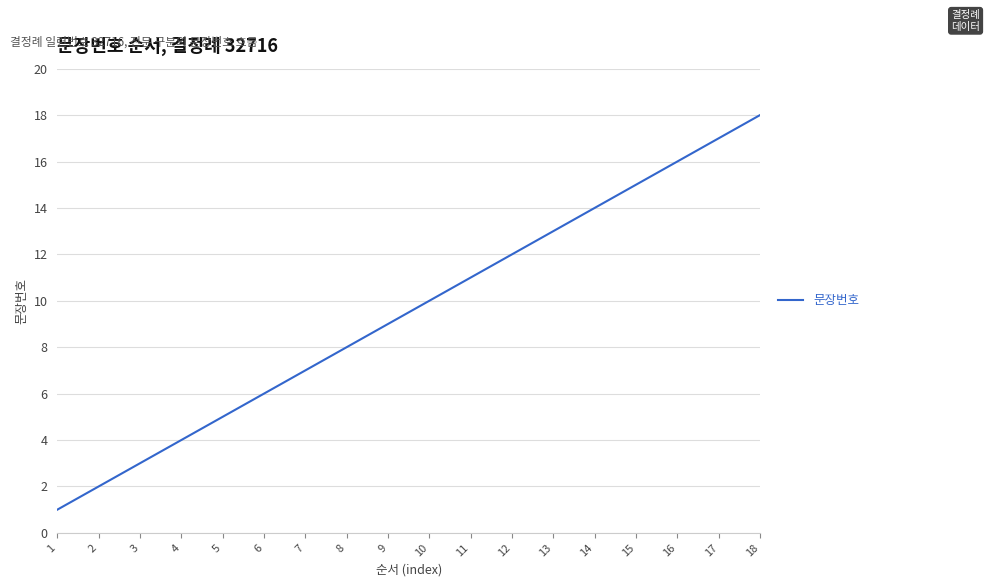

Reading left to right, transcribe all the data shown in this chart.

1=1	2=2	3=3	4=4	5=5	6=6	7=7	8=8	9=9	10=10	11=11	12=12	13=13	14=14	15=15	16=16	17=17	18=18